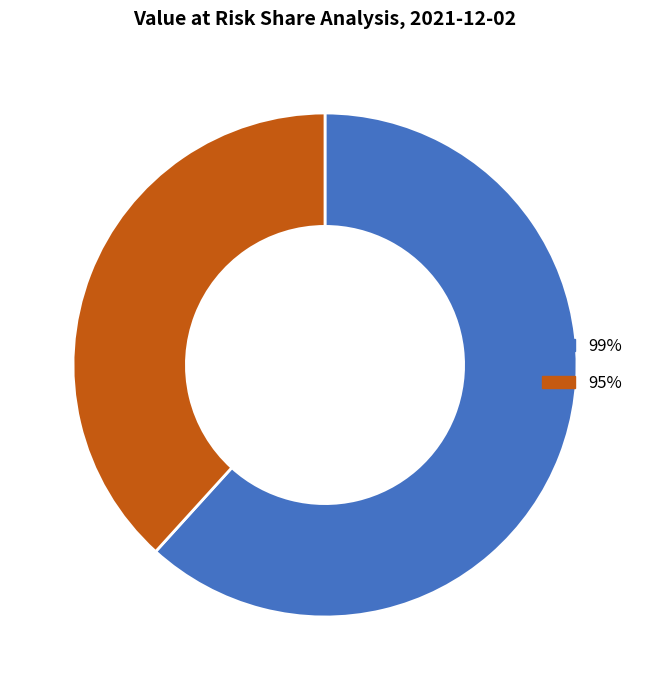

Between 99% and 95%, which is larger?

99%